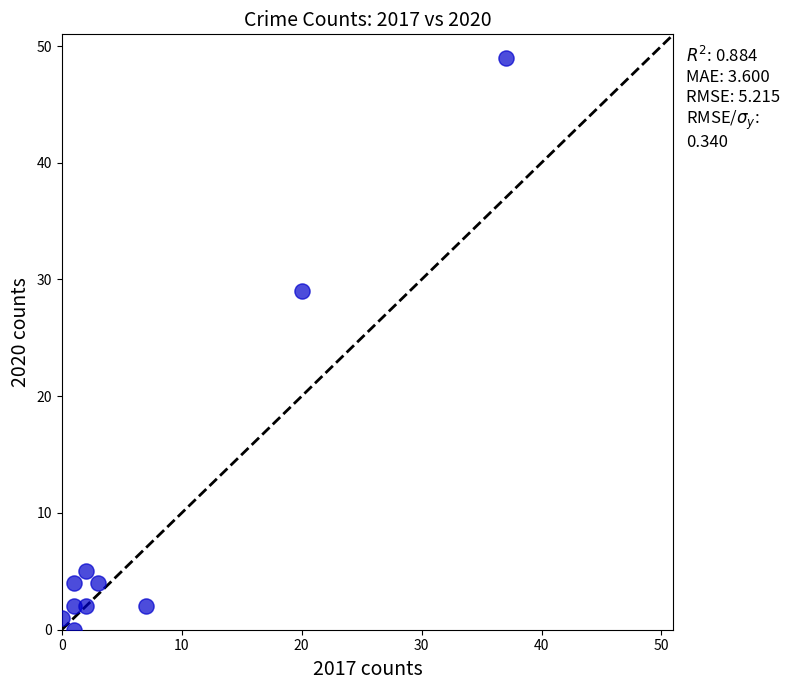

What Y value in the scatter plot is closest to 24?

29